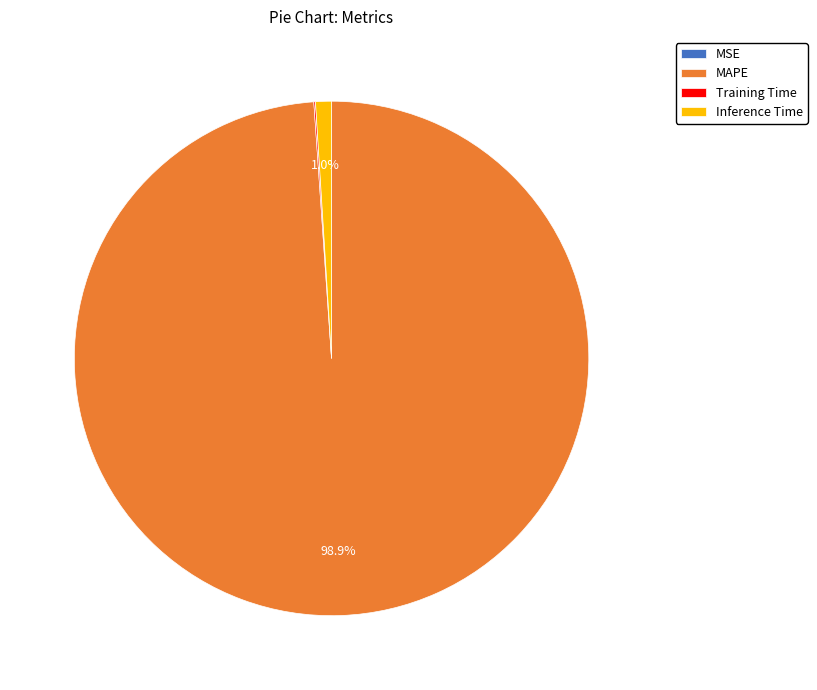

Which category has the biggest portion of the pie?

MAPE